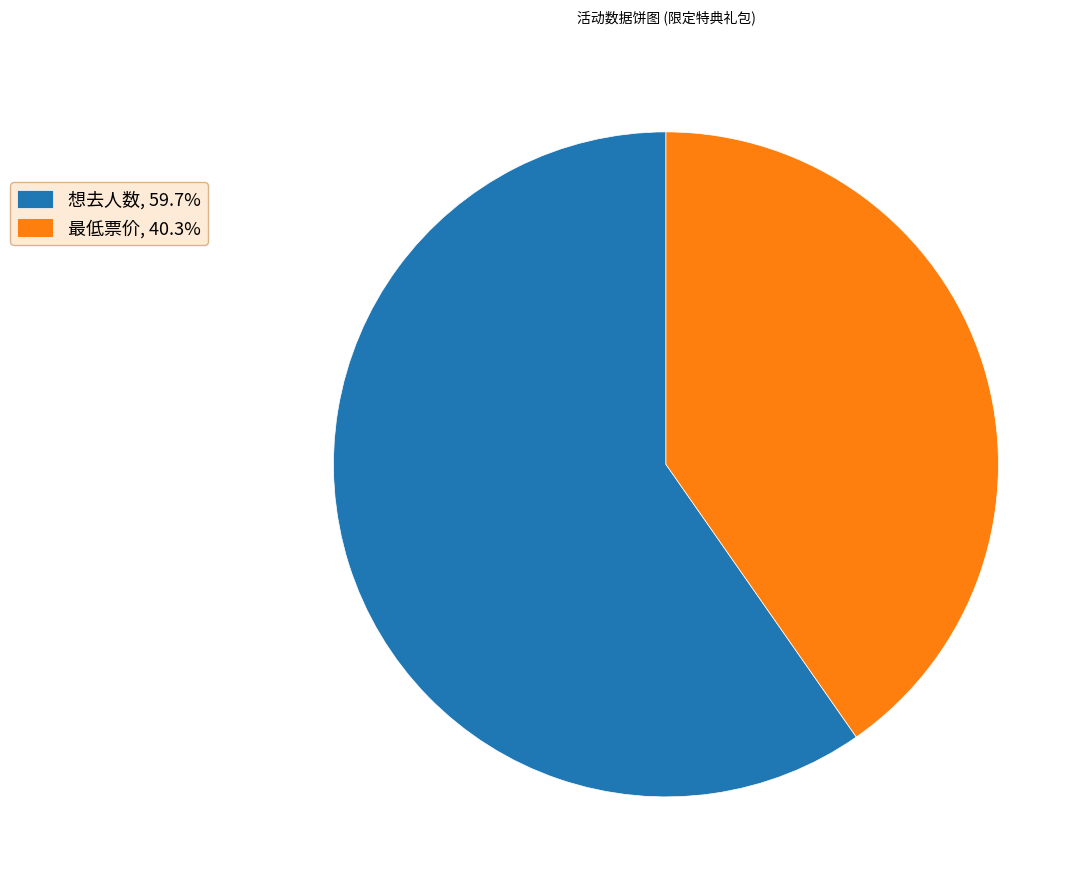

Is the sum of 想去人数, 59.7% and 最低票价, 40.3% greater than half?

Yes